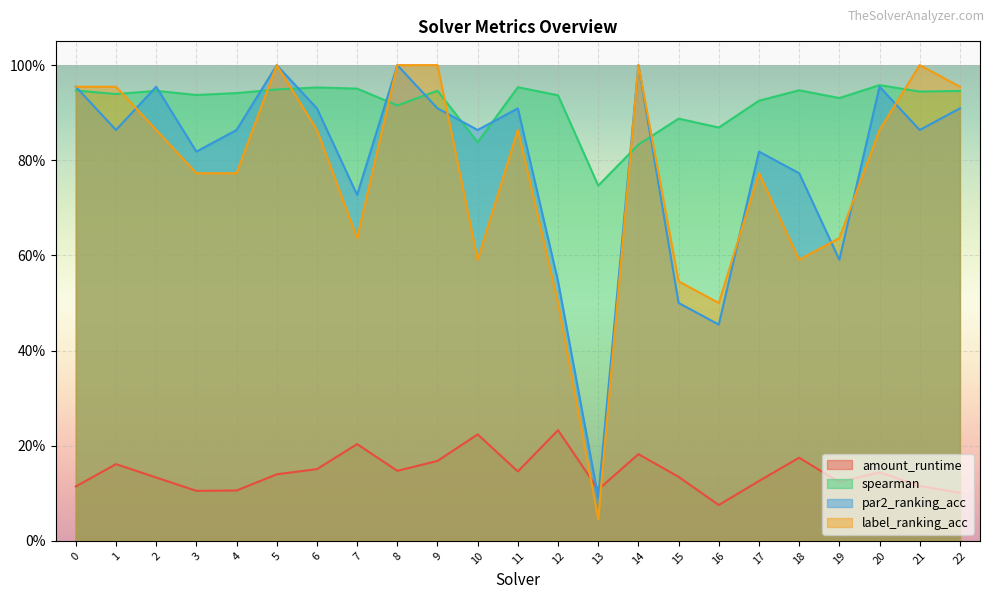

What are all the series names shown in the legend?

amount_runtime, spearman, par2_ranking_acc, label_ranking_acc